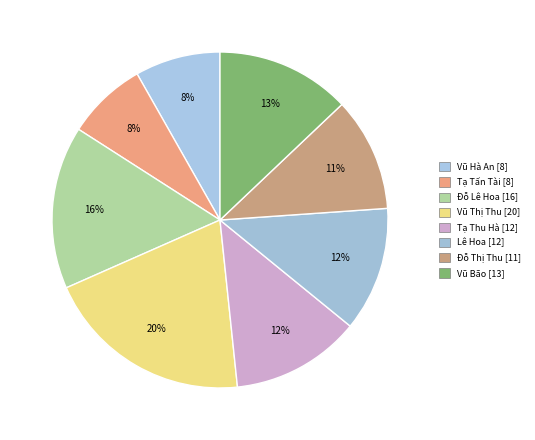

Count the number of slices in the pie.

8